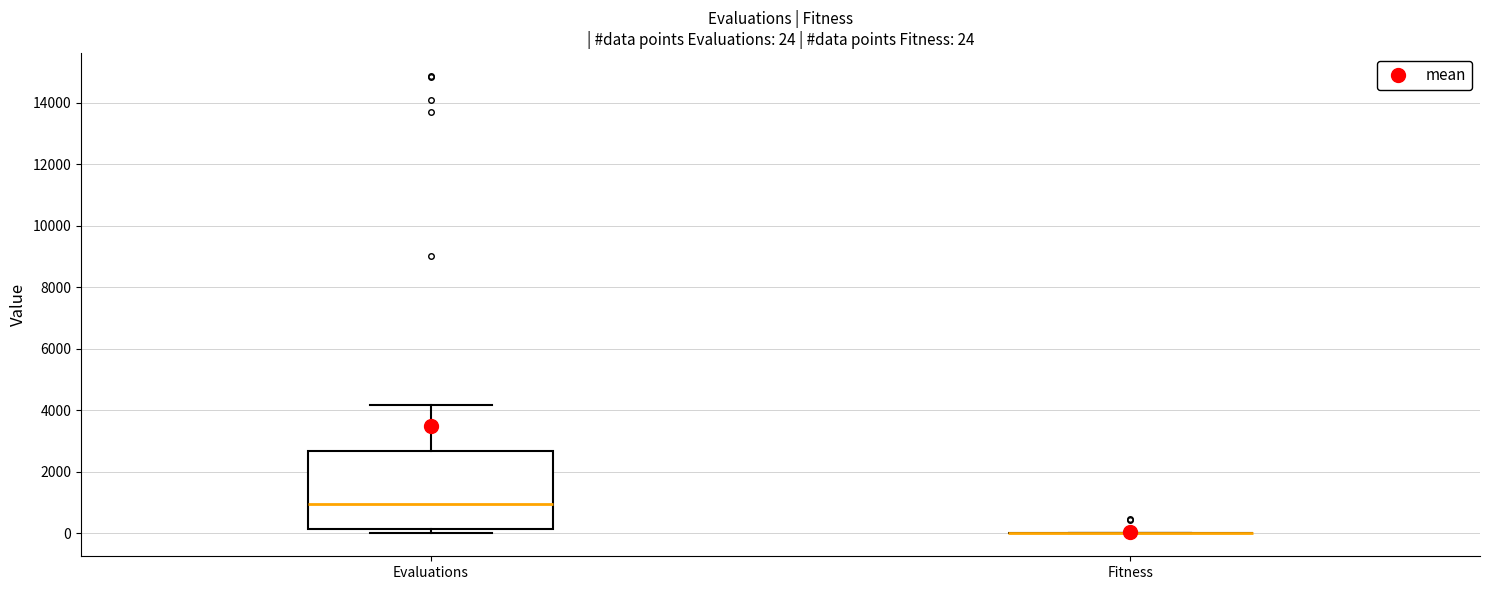

Which box is the tallest, from its lower edge to its upper edge?

Evaluations